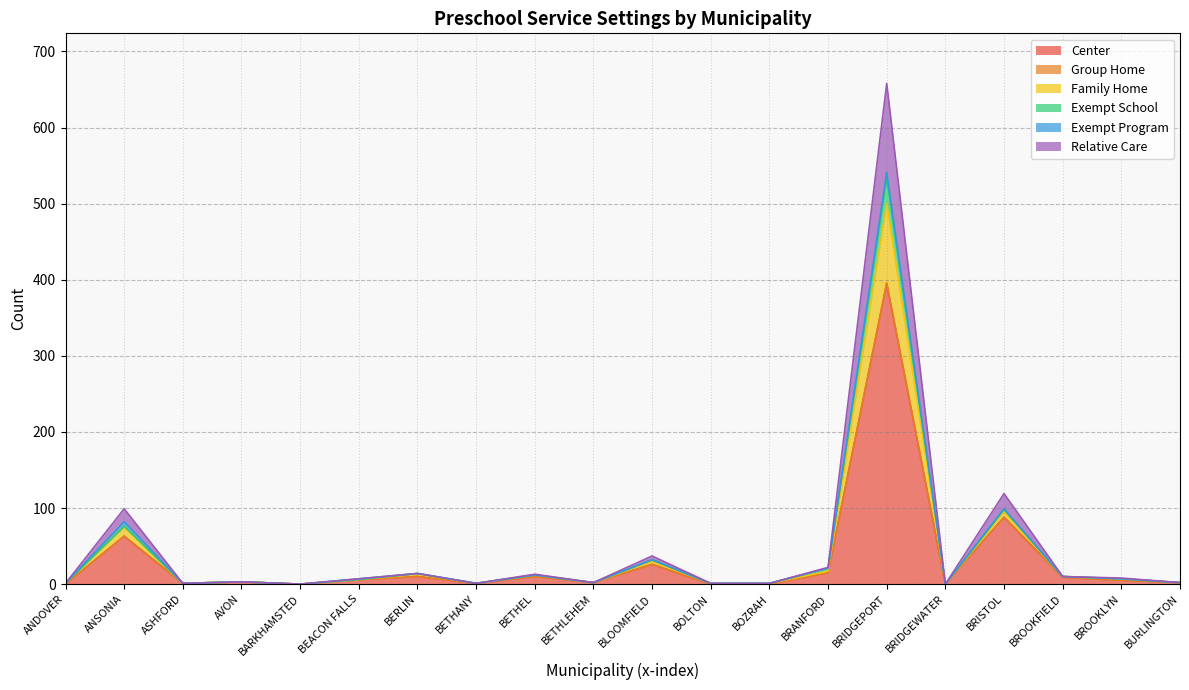

True or false: Family Home and Center cross at least once.

False